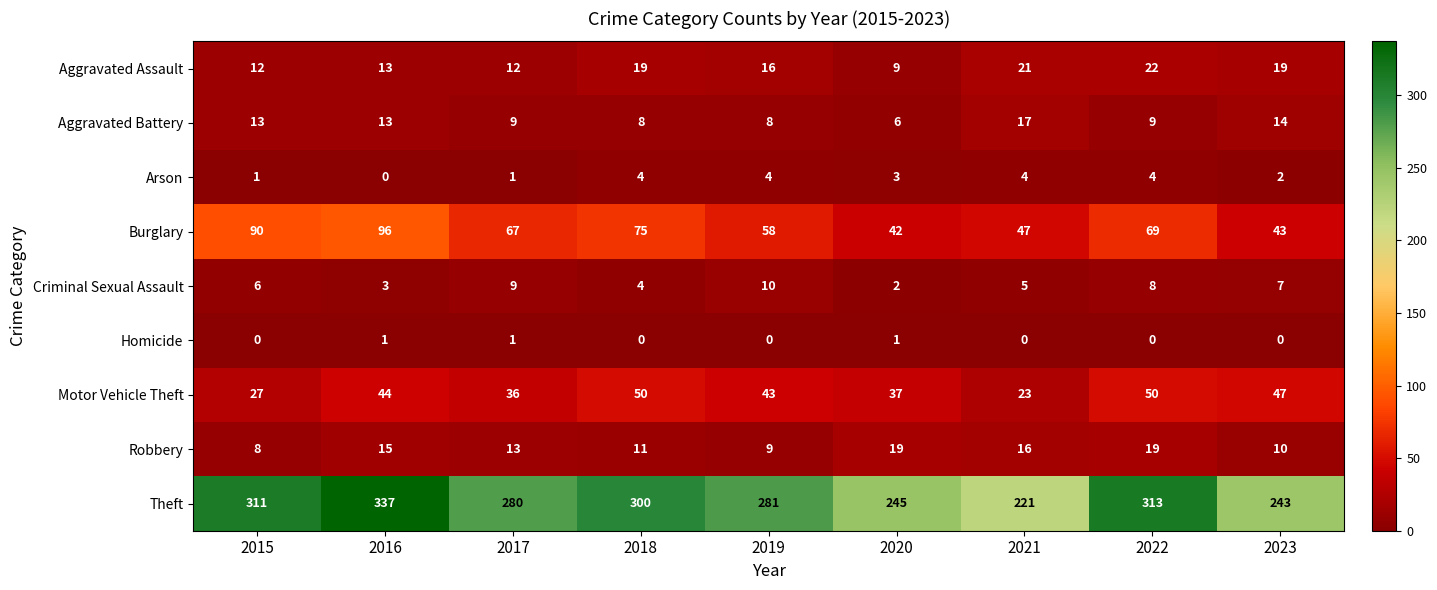

Read the Motor Vehicle Theft value at 2022, to the nearest 5.

50